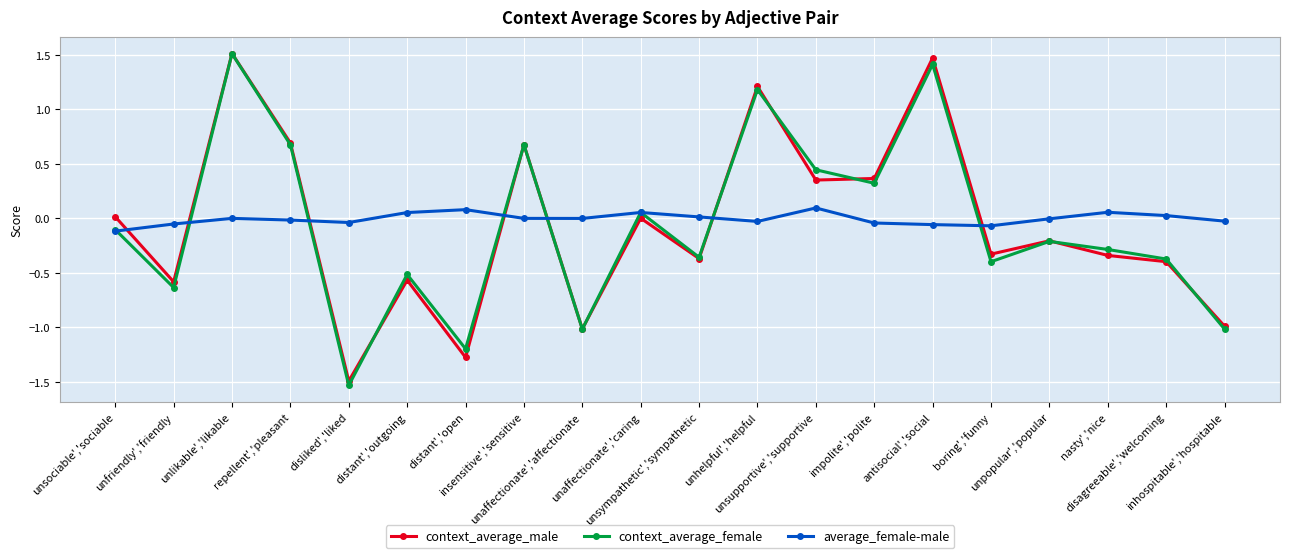

What is the greatest value displayed?

1.5